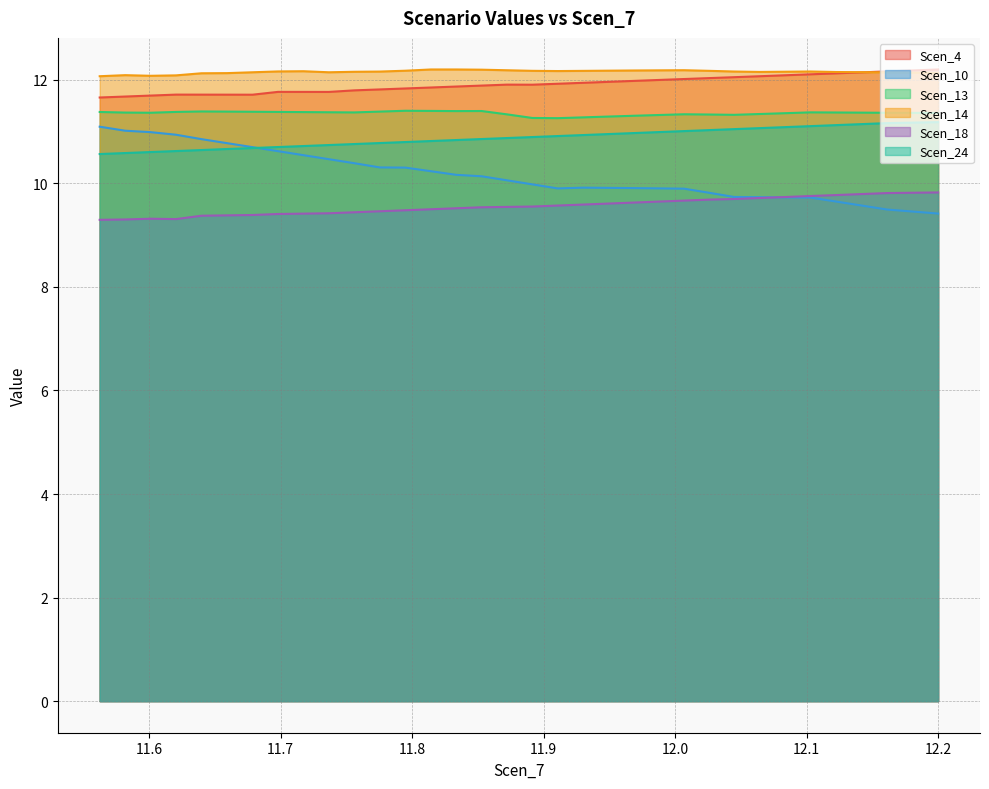

Which series has the widest spread of values?

Scen_10